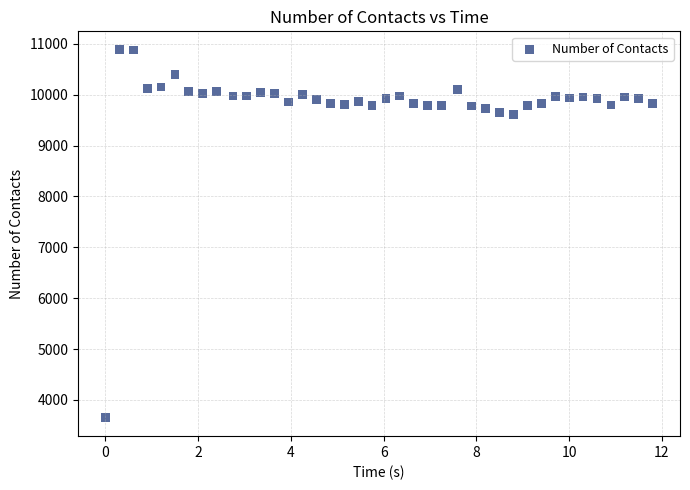

What is the range of Y values (max minus min)?

7235